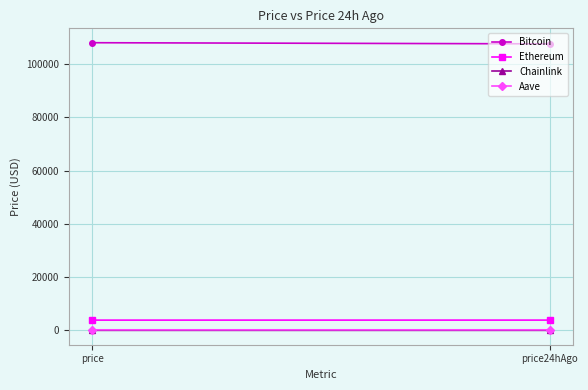

Reading left to right, transcribe all the data shown in this chart.

Bitcoin: price=108093.0	price24hAgo=107664.0
Ethereum: price=3857.4	price24hAgo=3863.7
Chainlink: price=17.6	price24hAgo=17.7
Aave: price=218.5	price24hAgo=218.8